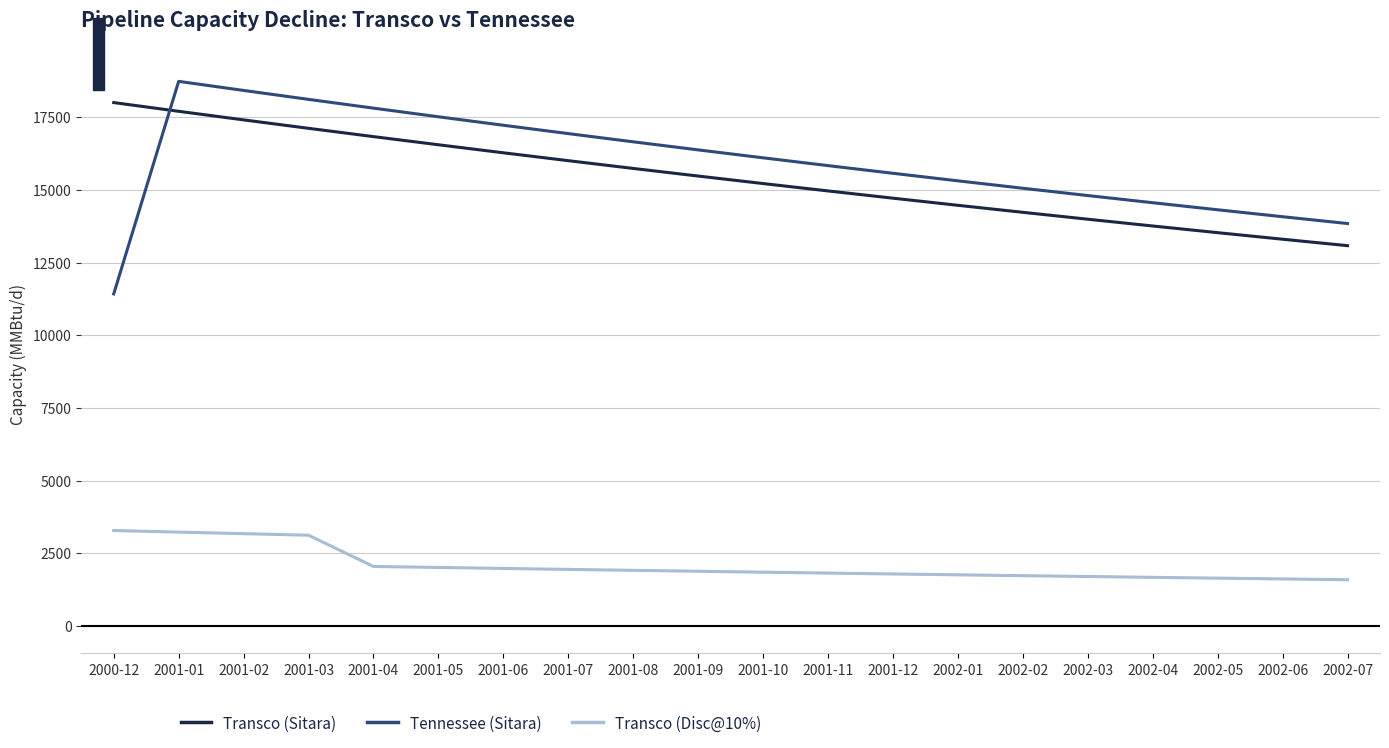

How many lines are shown in the chart?

3